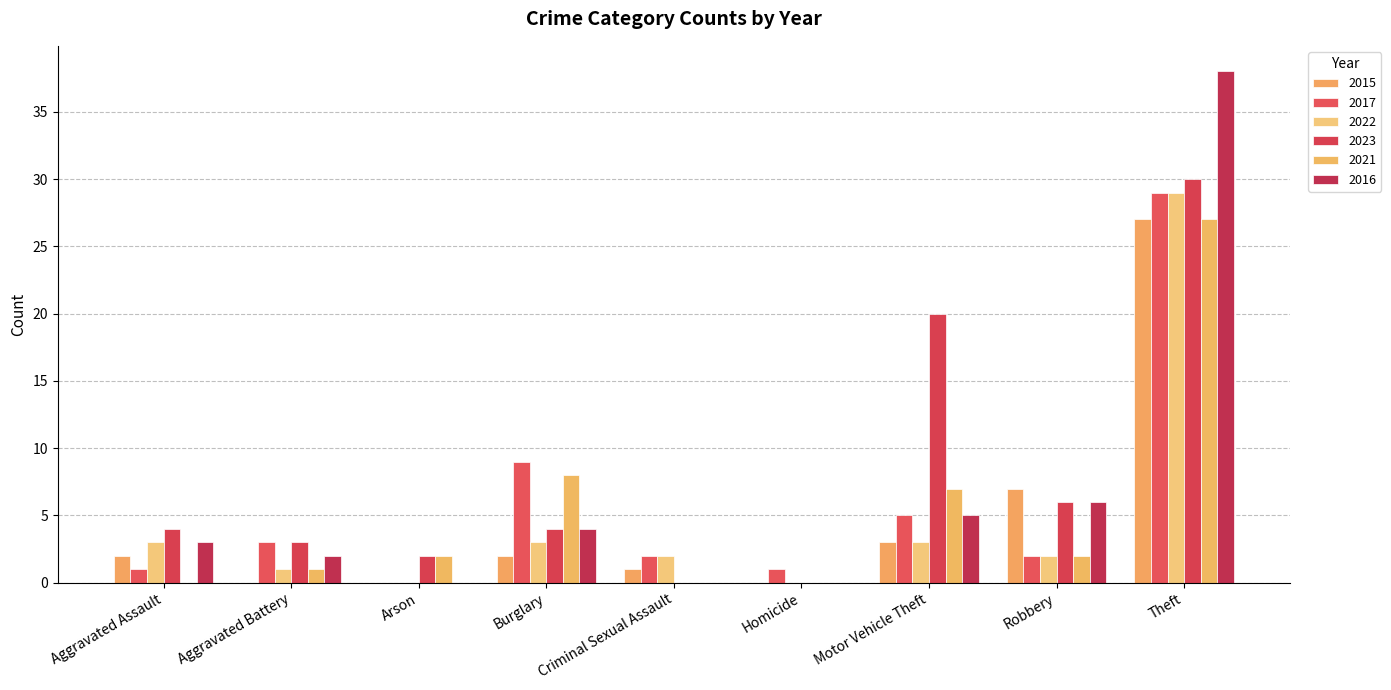

What is the value of the 2022 bar at the 2nd from the left?

1